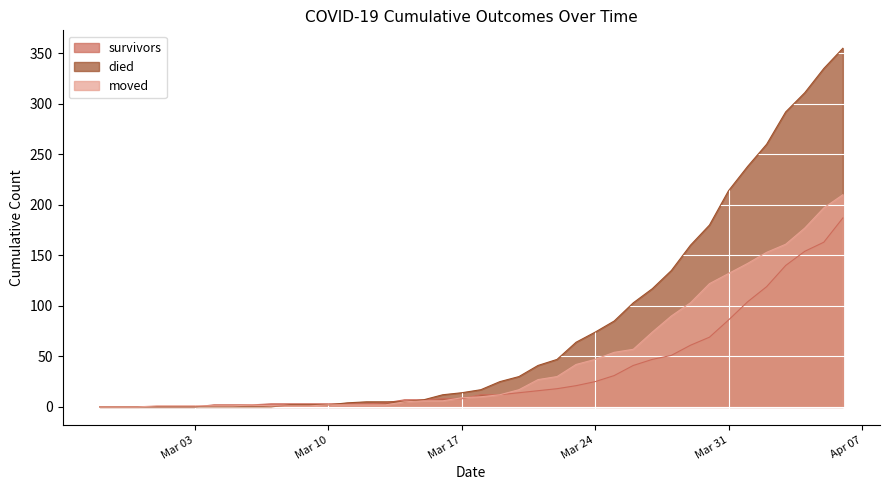

What is the maximum value shown in the chart?

355